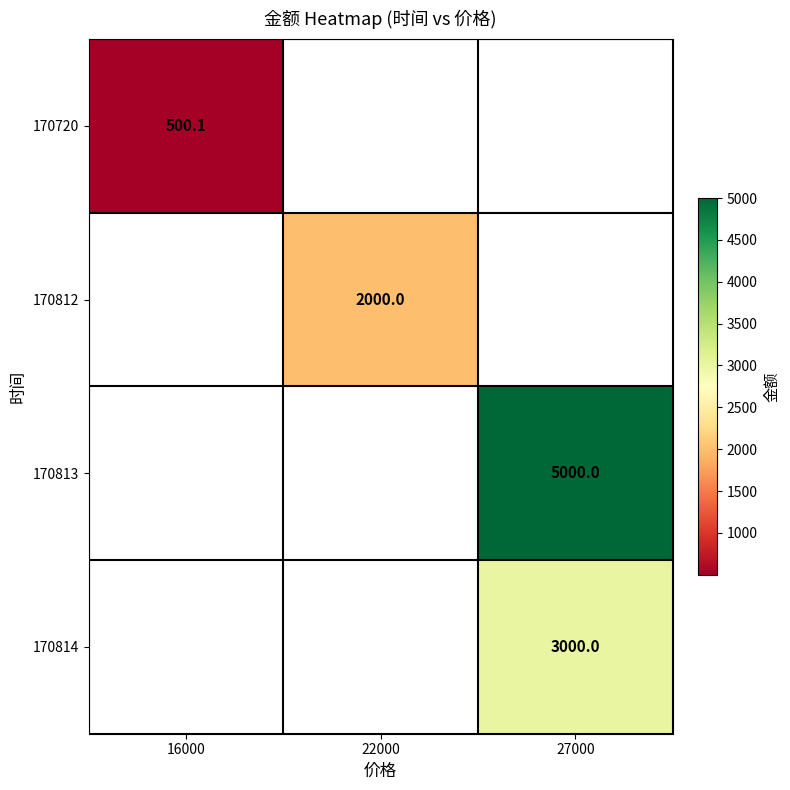

What is the approximate value of 170814 at 27000?

3000.0